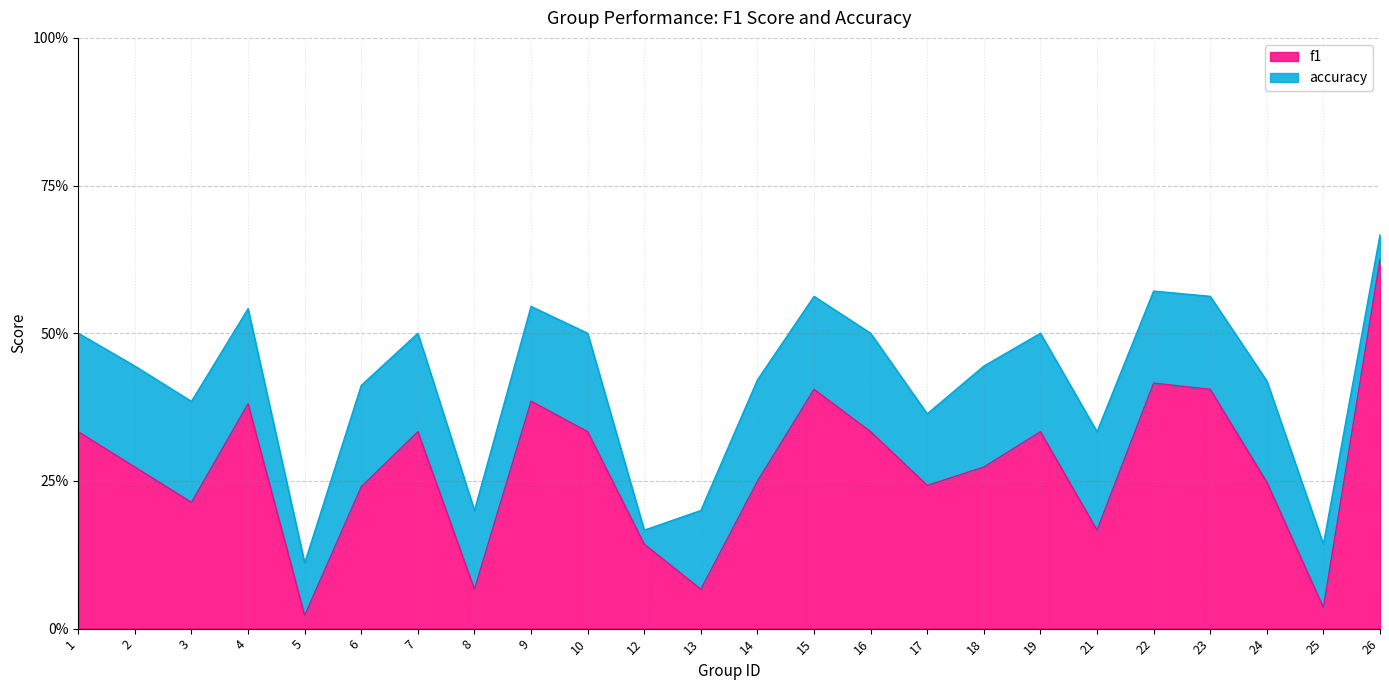

True or false: accuracy has more than 2 points higher than both neighbors.

True